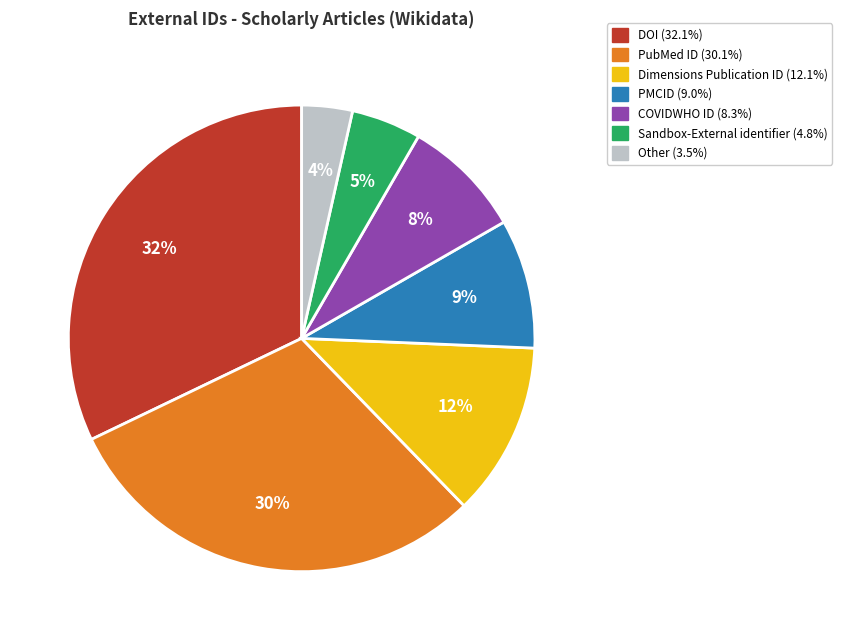

Does any single category account for the majority?

No